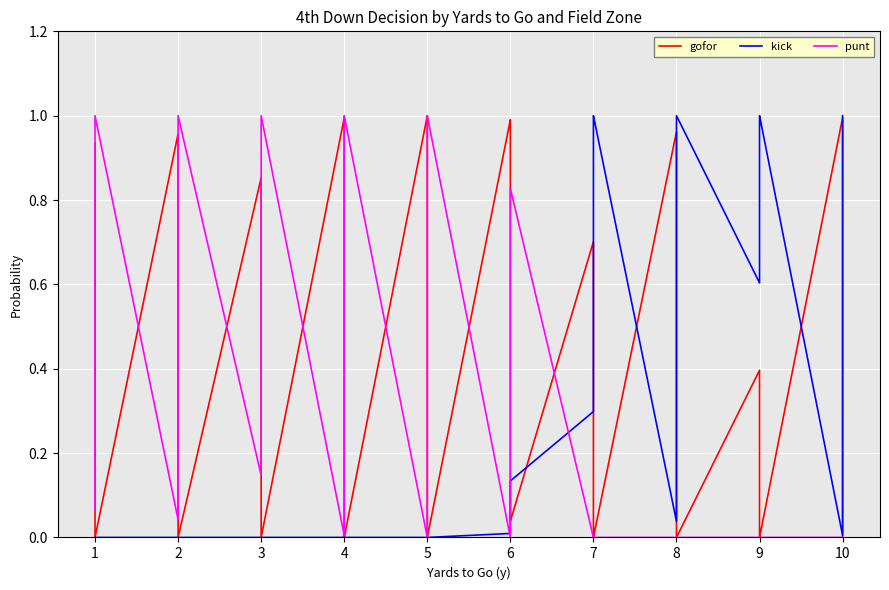

Which label corresponds to the smallest value in the chart?

1